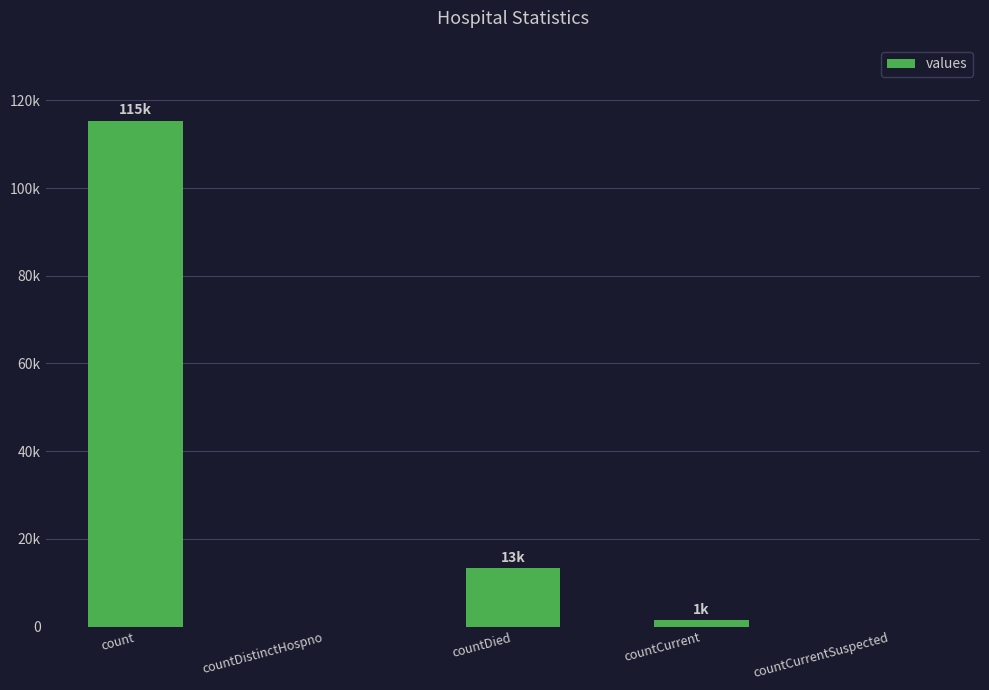

The chart shows a value of 1383 at countCurrent. True or false?

True